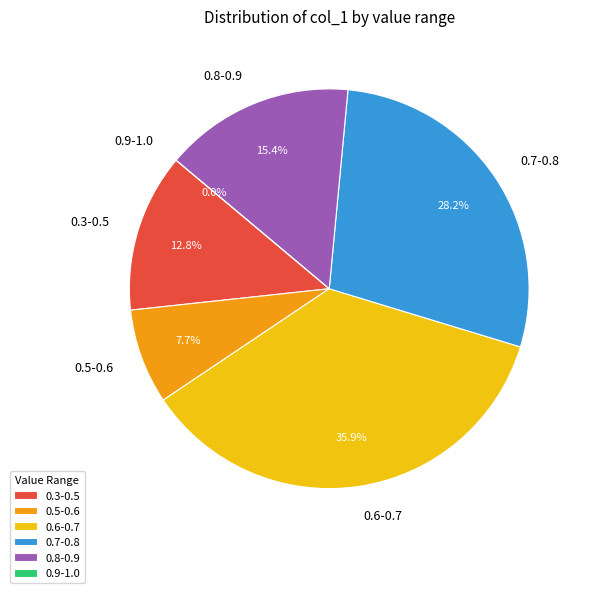

What is the change in value from Row 5 to Row 9?

+0.3